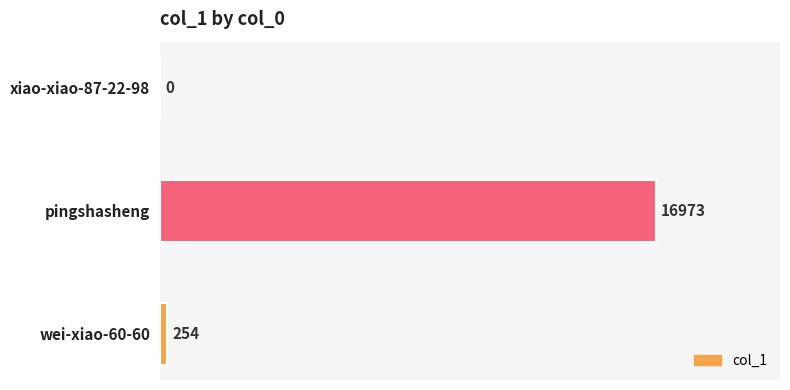

Is it true that the value at xiao-xiao-87-22-98 is 0?

True